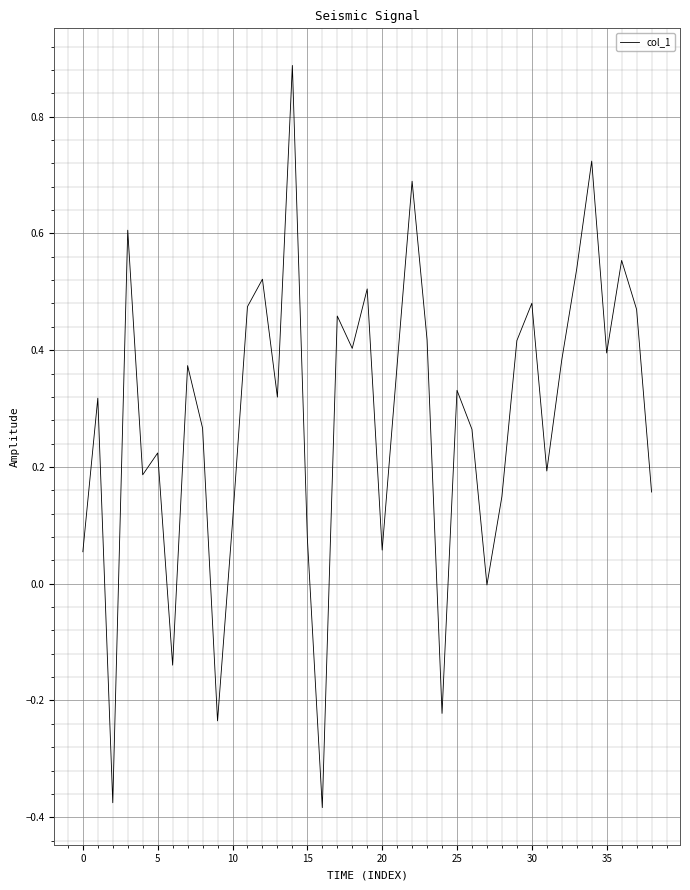

What is the maximum value shown in the chart?

0.9